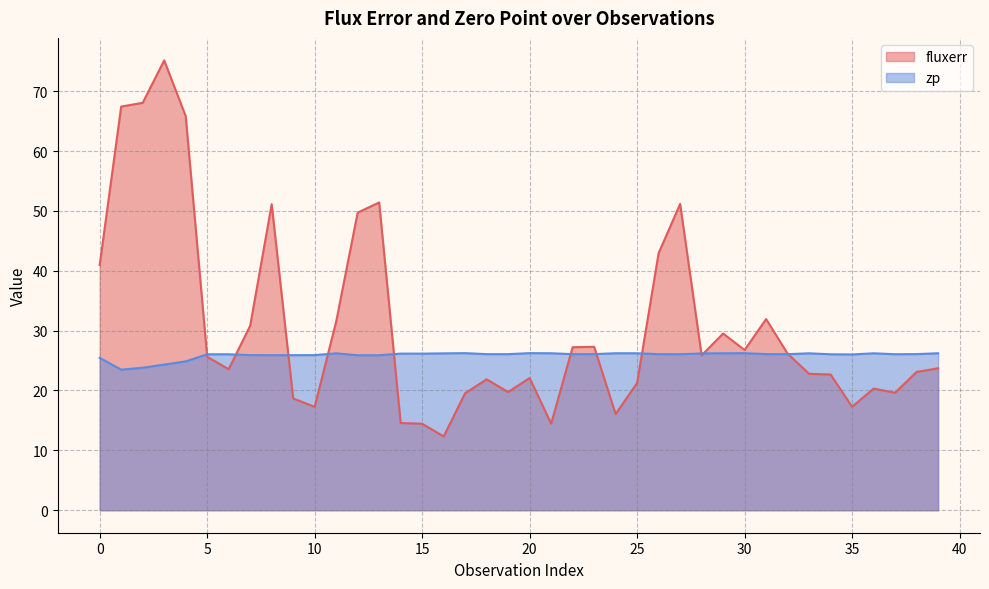

What is the difference between the zp values at 2 and 6?

2.2